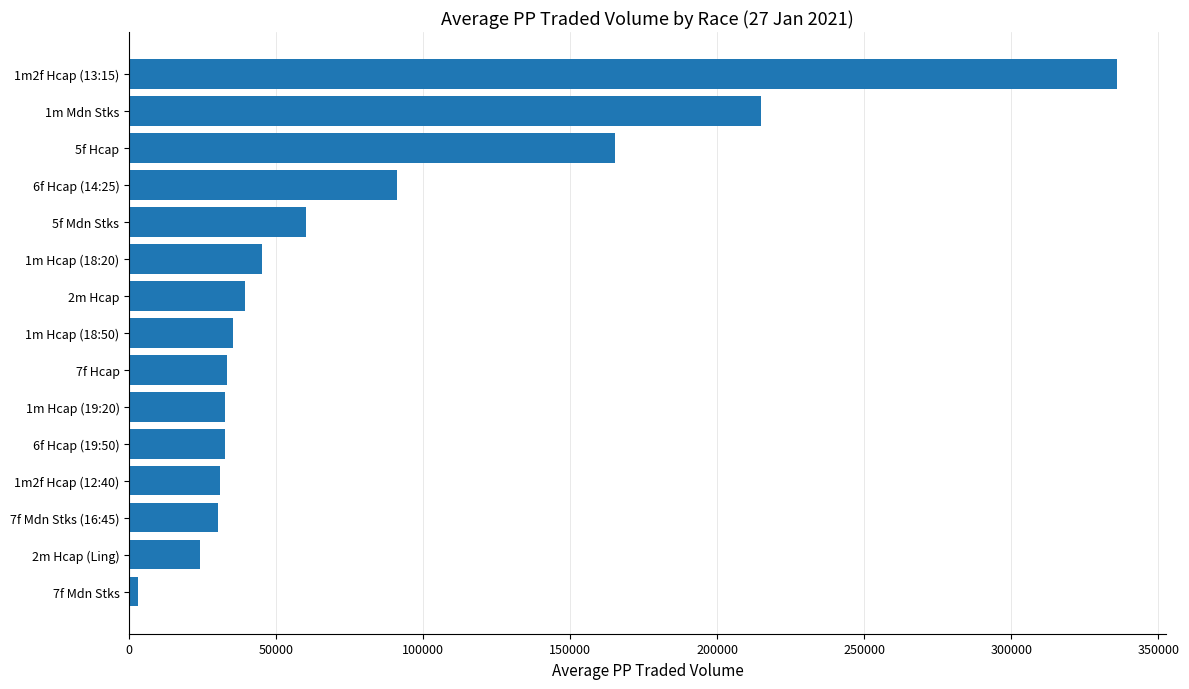

What is the difference between the maximum and minimum values?

333039.6